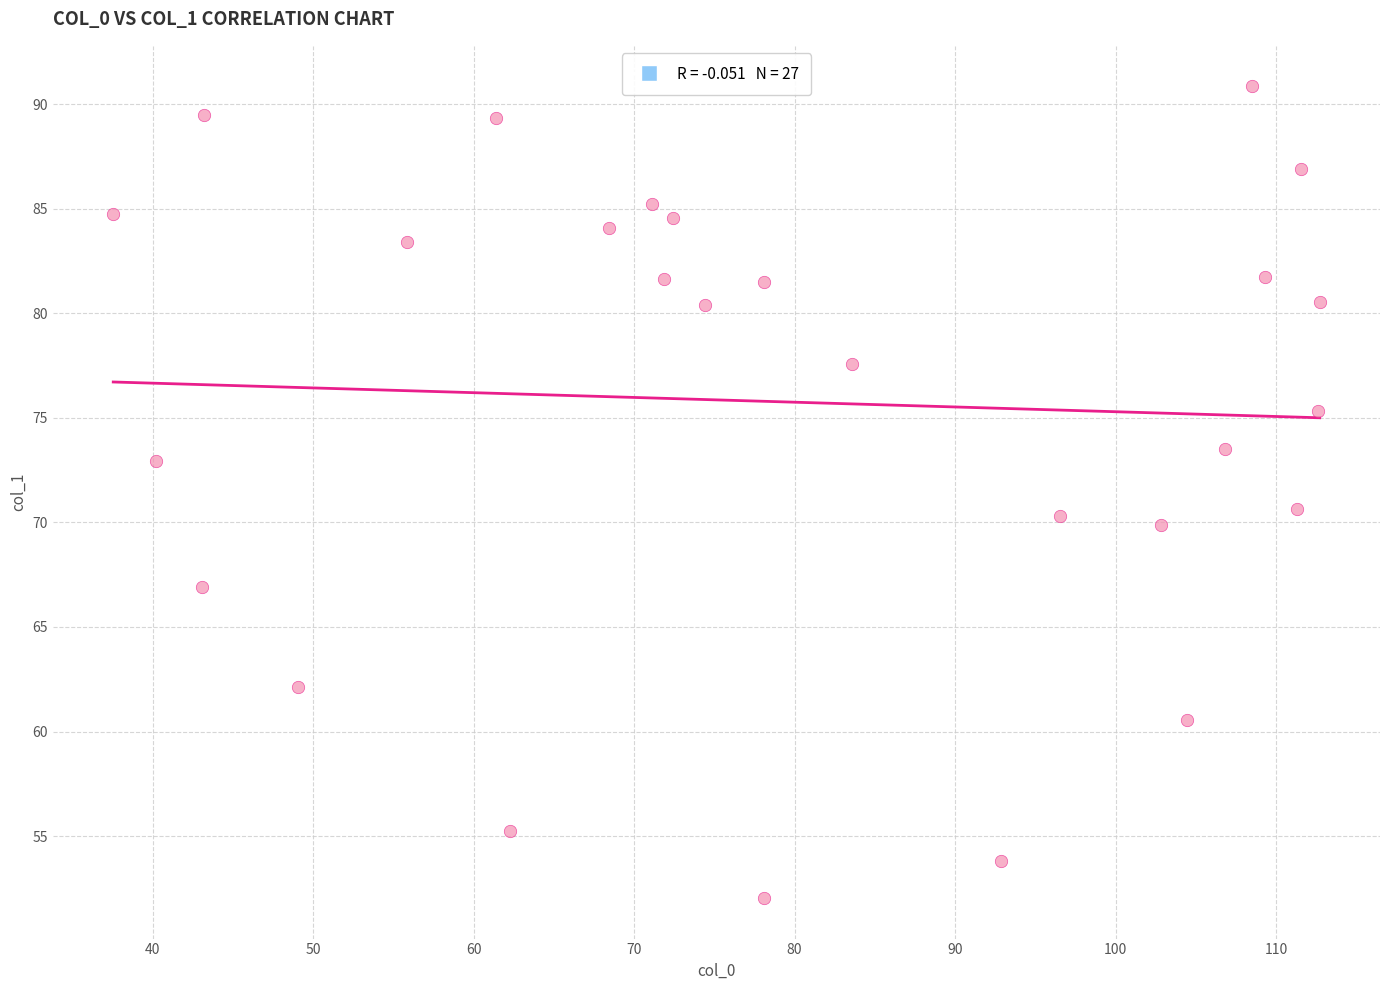

What is the range of X values (max minus min)?

75.2